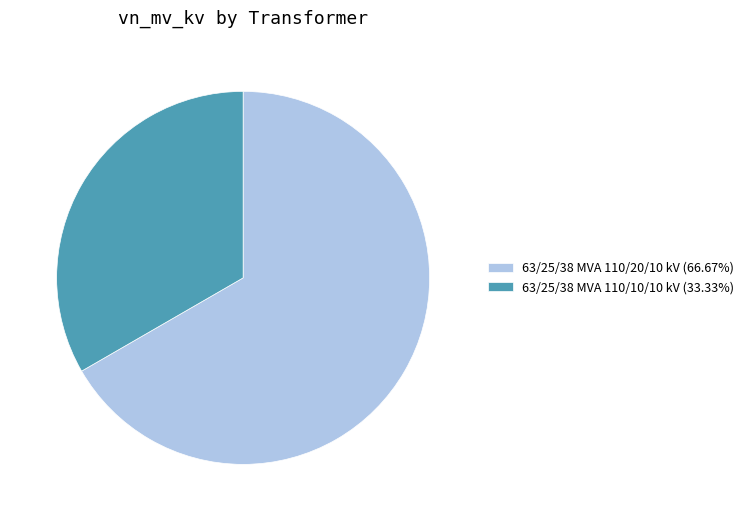

What is the smallest slice in the pie chart?

63/25/38 MVA 110/10/10 kV